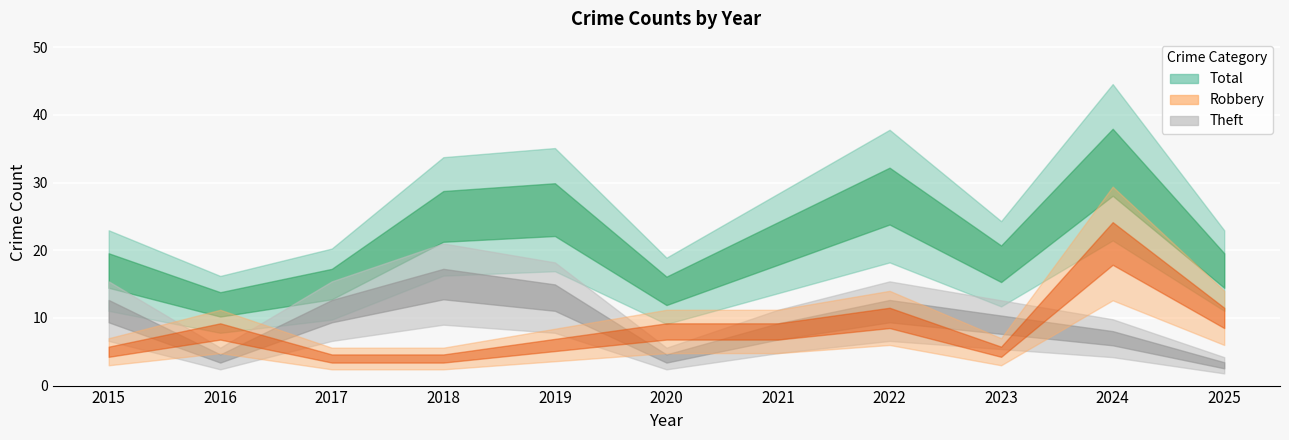

What is the sum of the Theft values at 2015 and 2025?

14